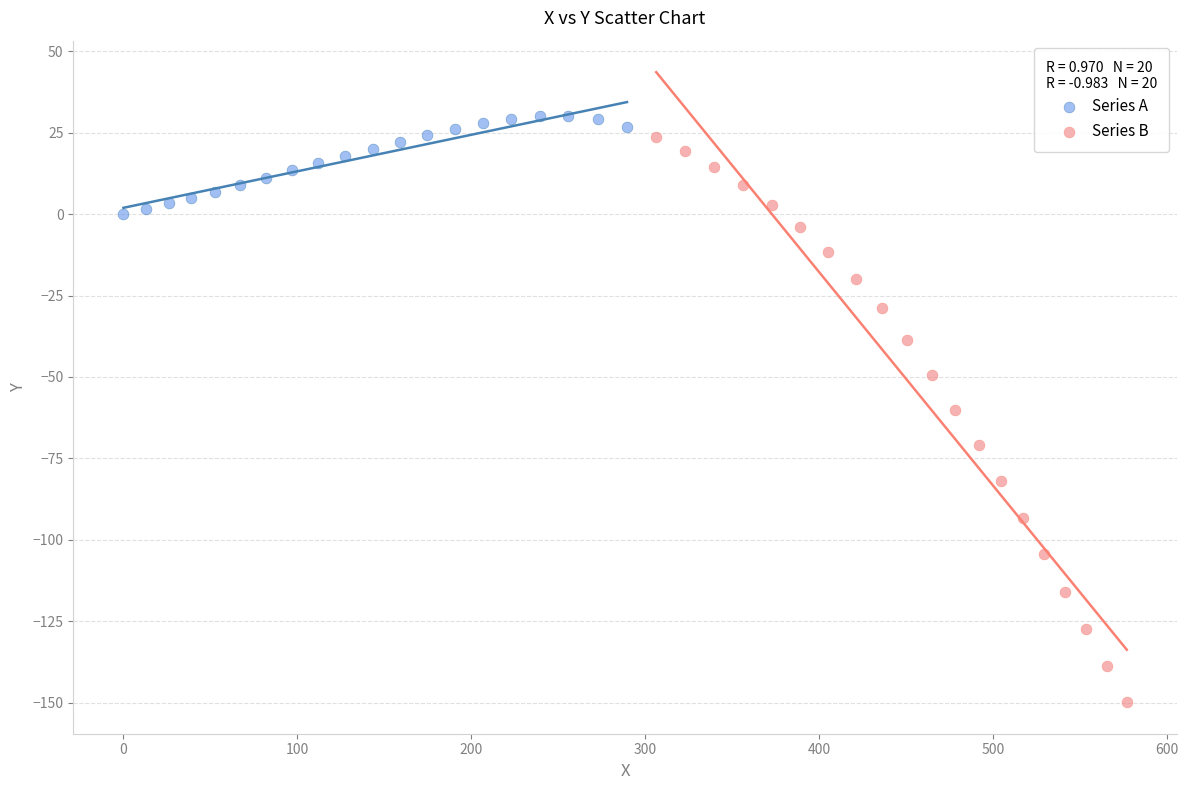

Which series has the largest Y range (max minus min)?

Series B